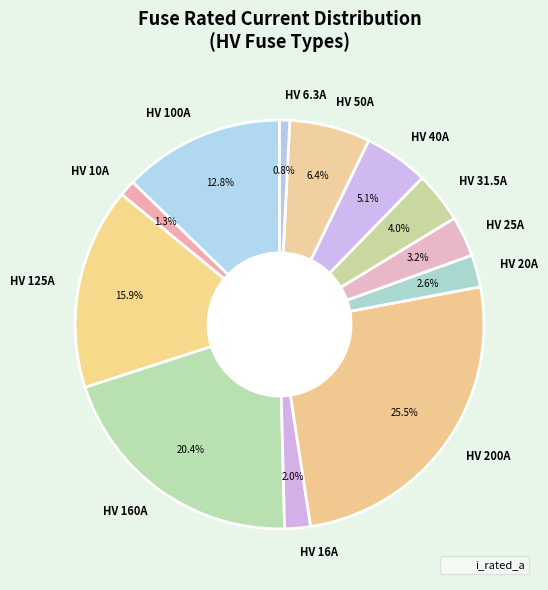

Is there a majority slice in this chart?

No